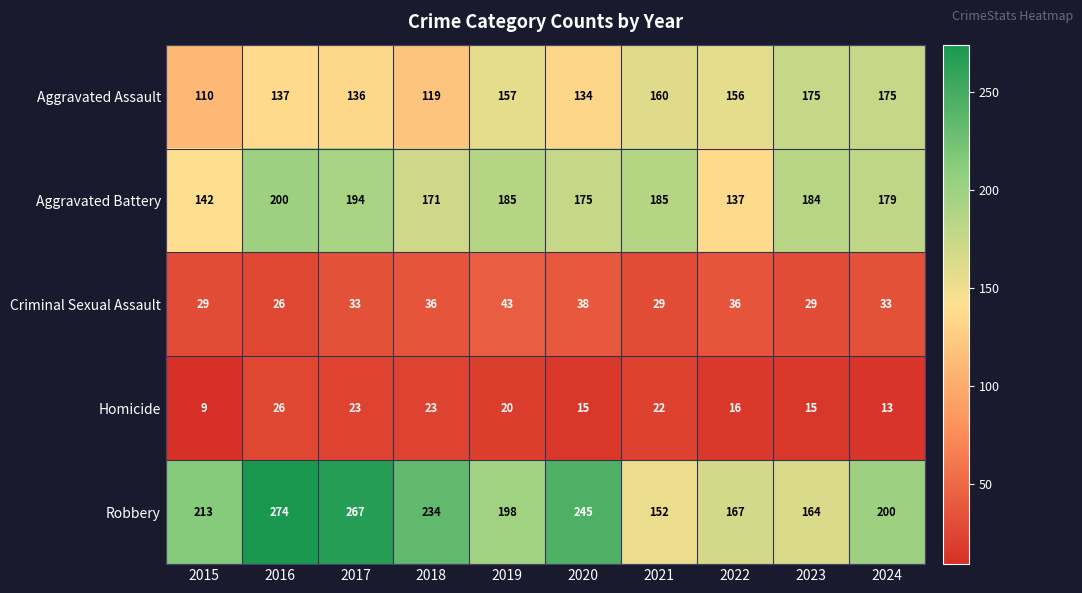

The value of Homicide at 2022 is 29. True or false?

False